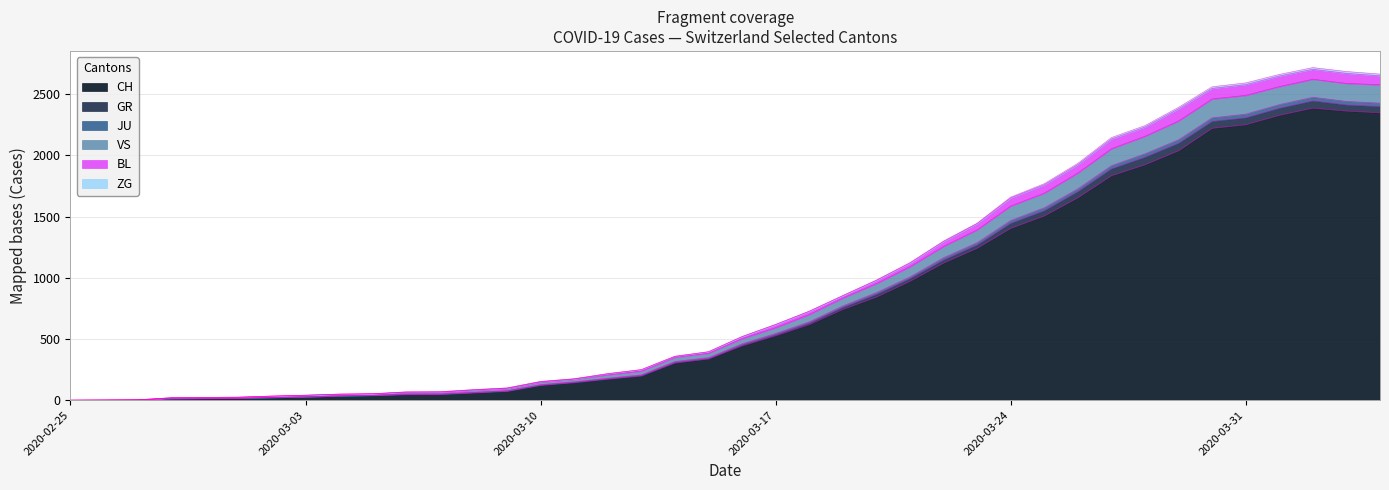

The value of CH at 2020-03-17 is 725. True or false?

False